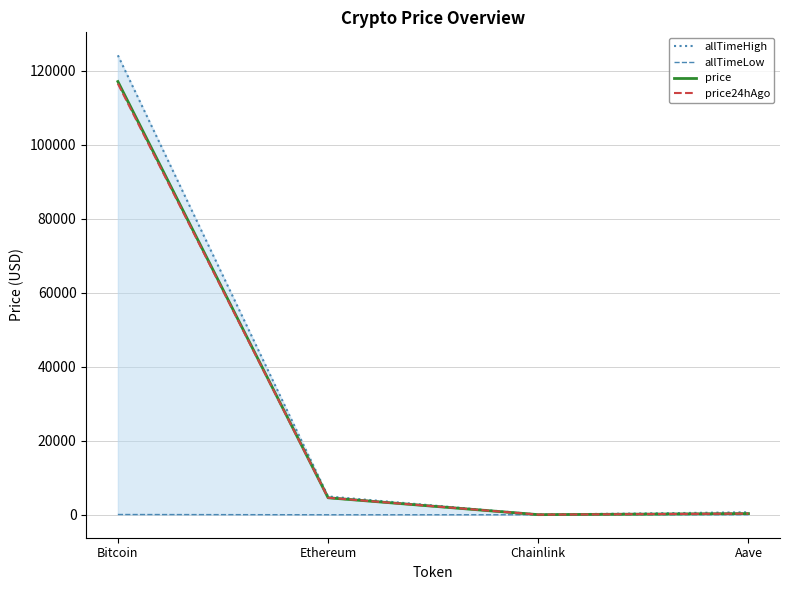

How many data points in price are less than 4586?

2